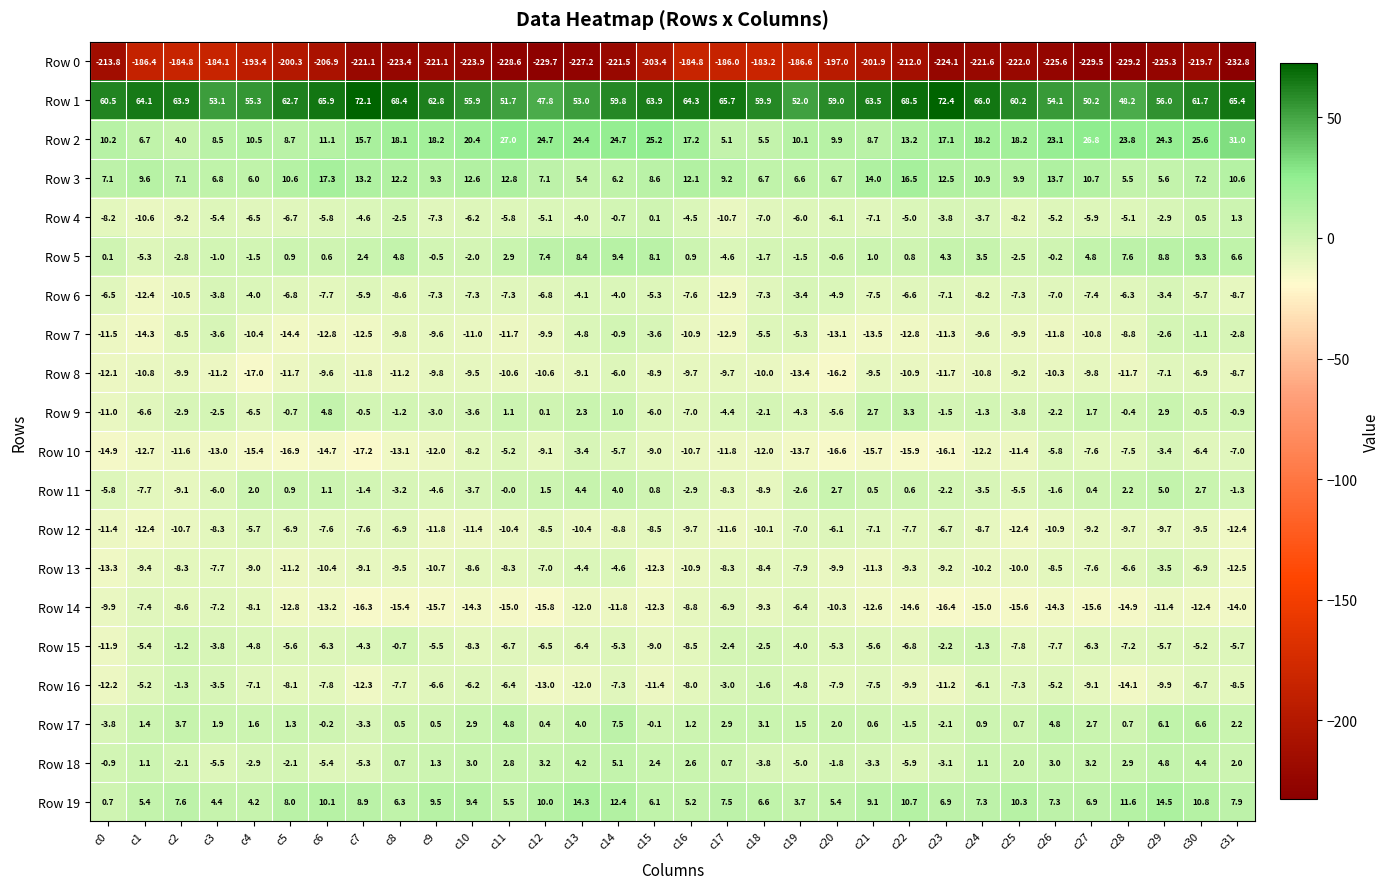

What is the lowest value of the Row 19 series?

0.7